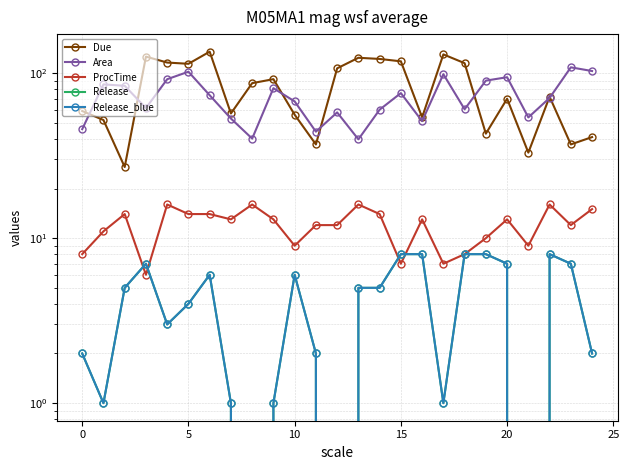

How many distinct data groups are displayed?

5